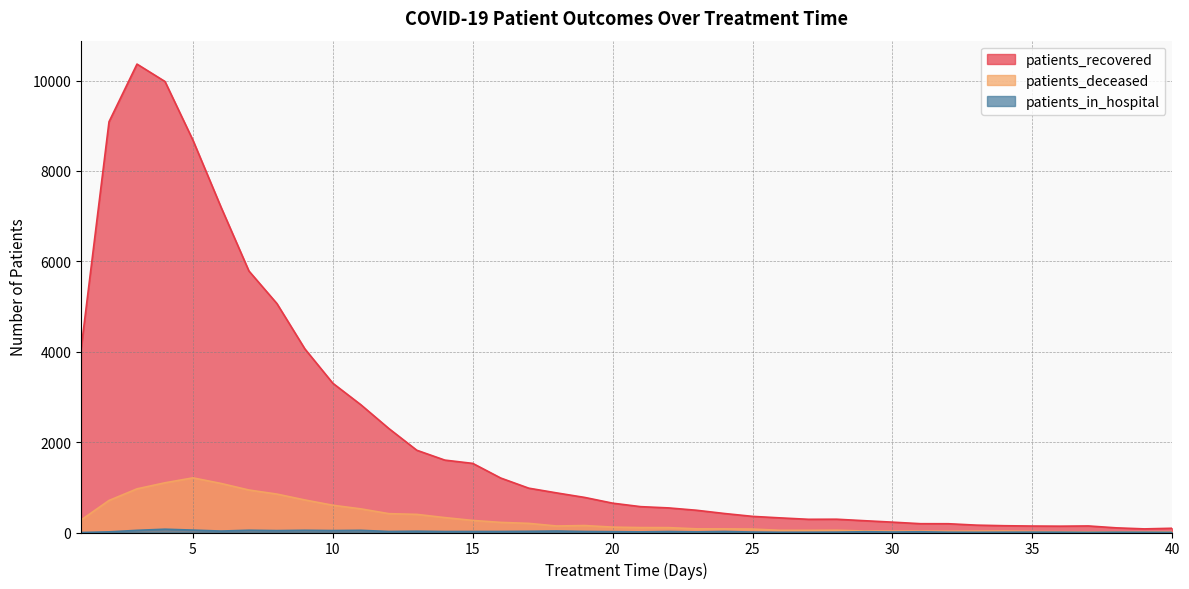

List the series in order of their peak value, highest first.

patients_recovered, patients_deceased, patients_in_hospital